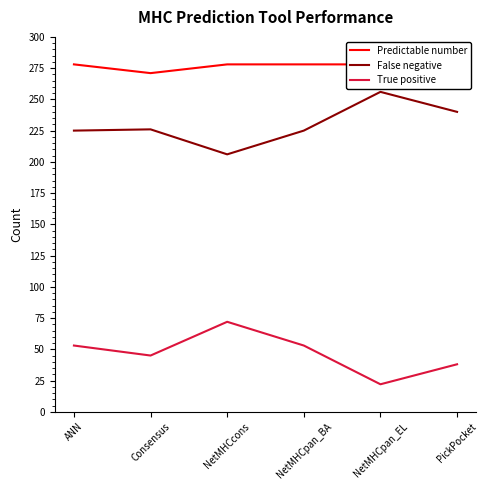

Reading left to right, transcribe all the data shown in this chart.

Predictable number: ANN=278	Consensus=271	NetMHCcons=278	NetMHCpan_BA=278	NetMHCpan_EL=278	PickPocket=278
False negative: ANN=225	Consensus=226	NetMHCcons=206	NetMHCpan_BA=225	NetMHCpan_EL=256	PickPocket=240
True positive: ANN=53	Consensus=45	NetMHCcons=72	NetMHCpan_BA=53	NetMHCpan_EL=22	PickPocket=38